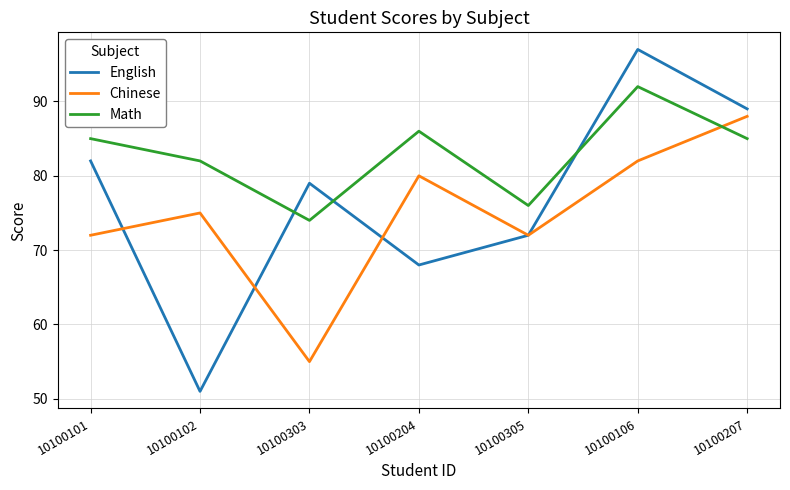

How many lines are shown in the chart?

3